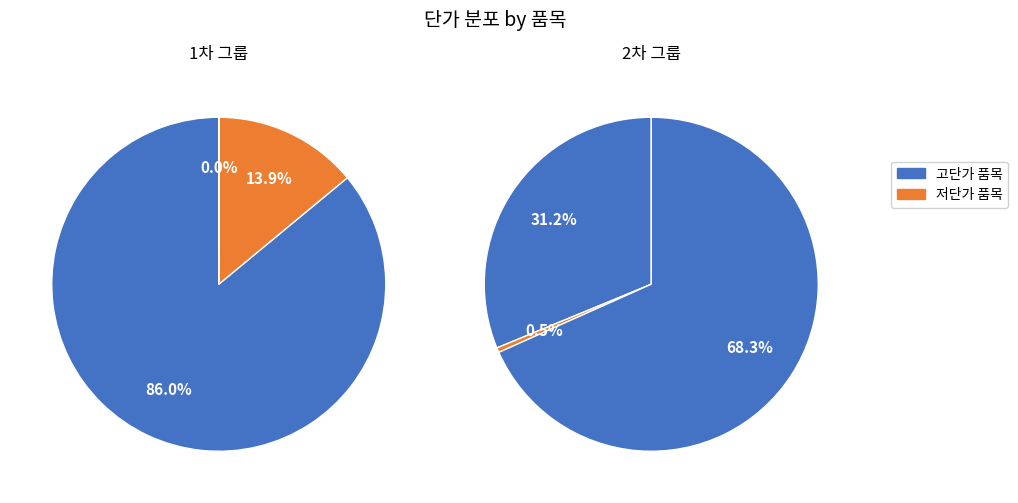

Is there a majority slice in this chart?

Yes